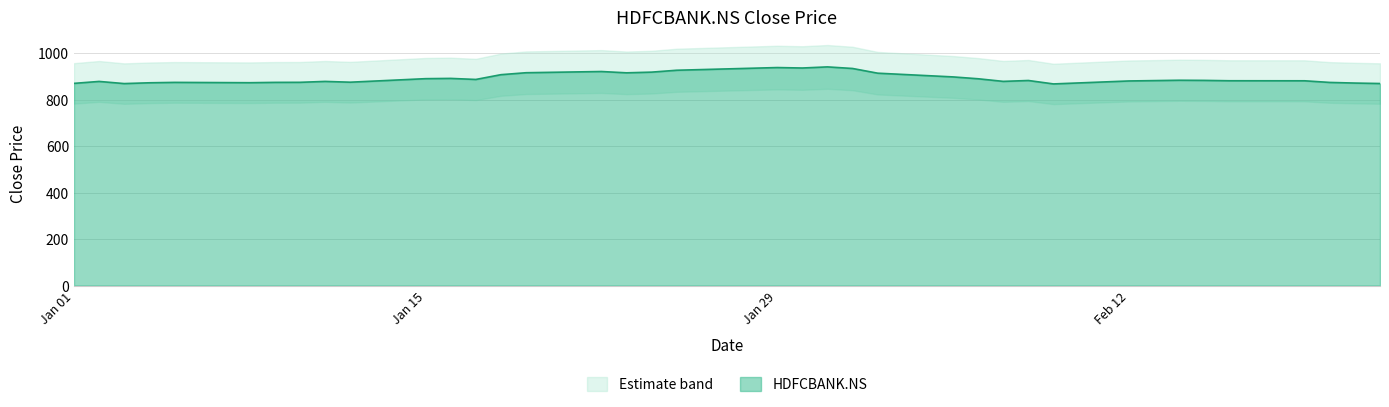

What is the smallest value displayed?

867.1